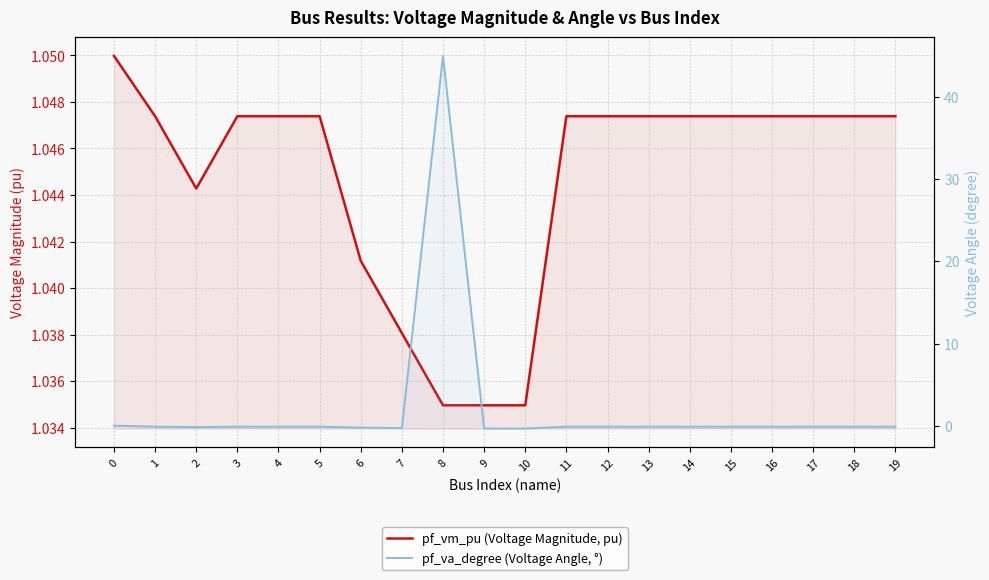

List the series in order of their overall mean, lowest first.

pf_vm_pu (Voltage Magnitude, pu), pf_va_degree (Voltage Angle, °)